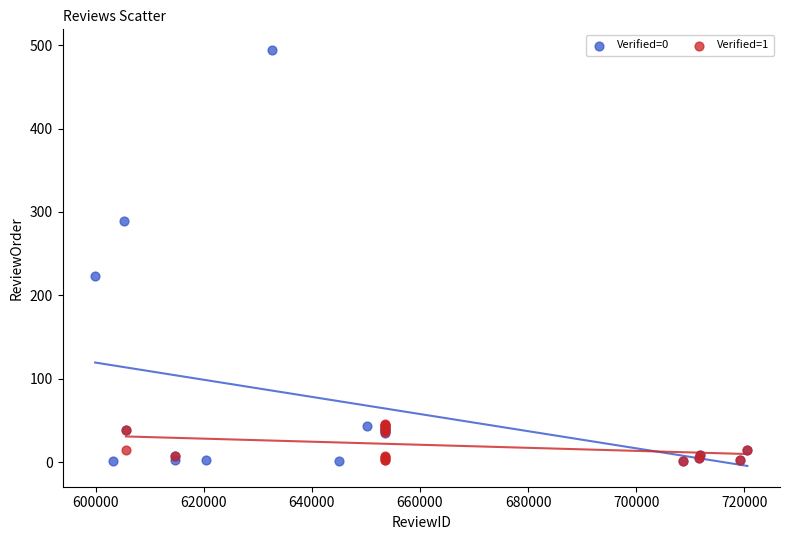

Which series has the largest Y range (max minus min)?

Verified=0